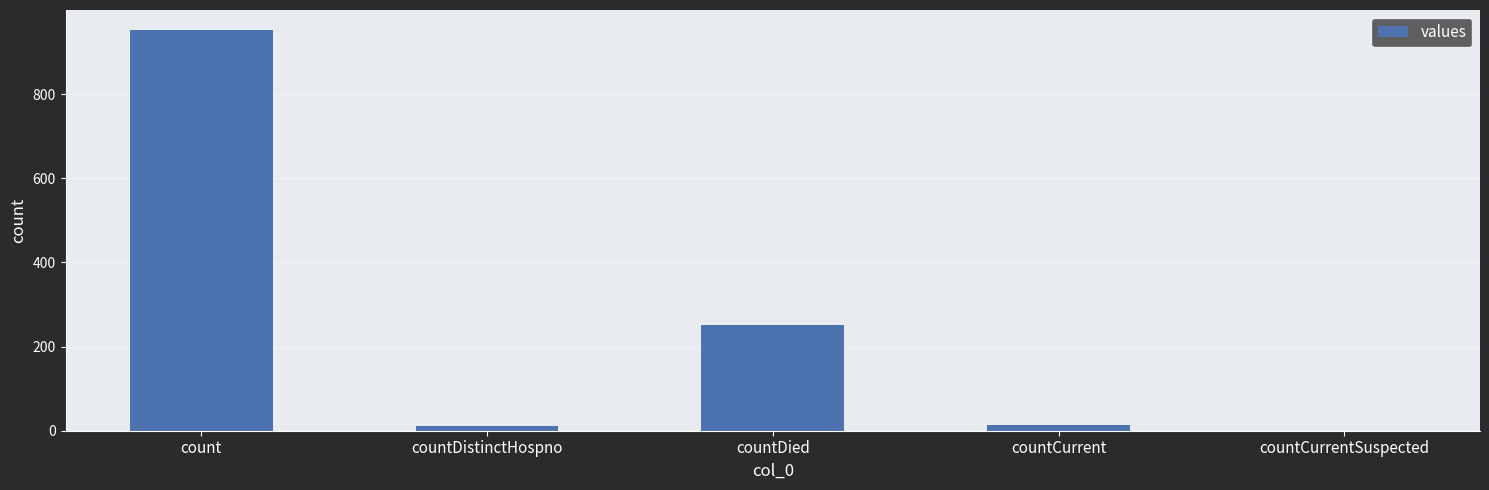

What is the sum of all values?

1227